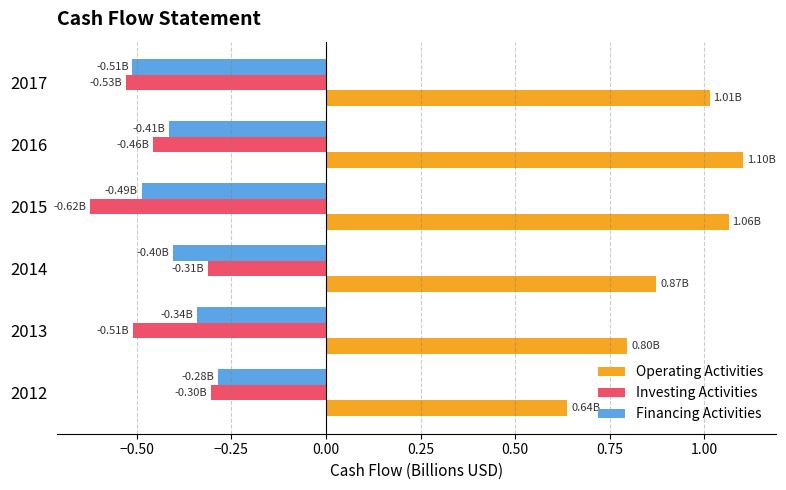

Is the value of Investing Activities at 2014 greater than the value of Operating Activities at 2016?

No